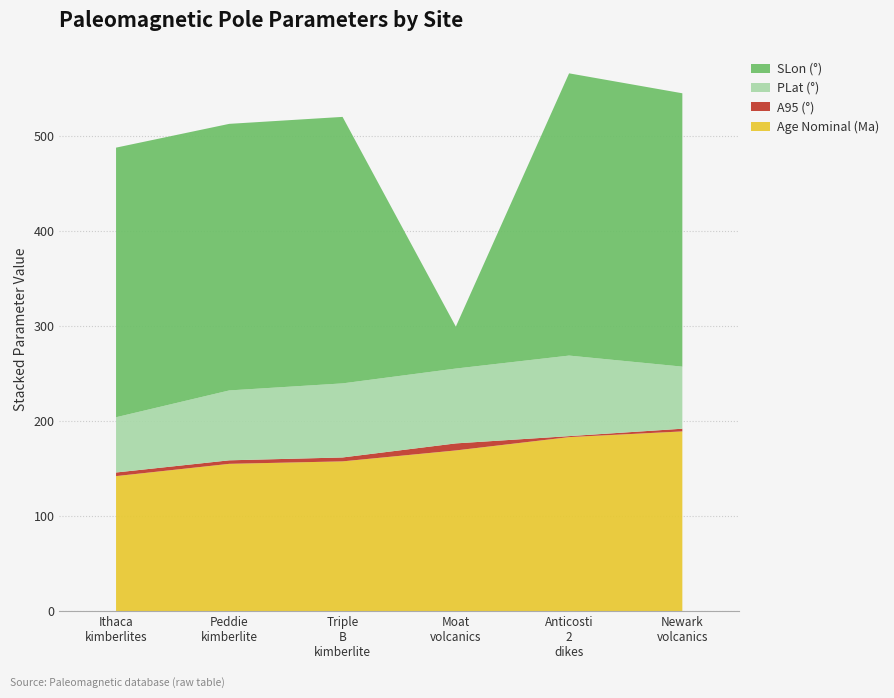

What is the minimum value for Age Nominal (Ma)?

142.0